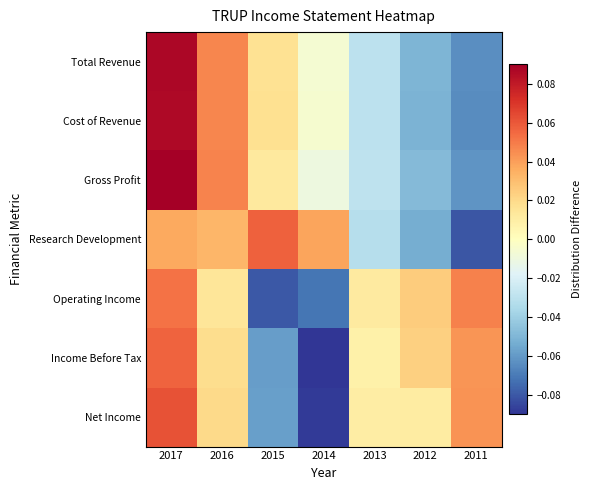

Rank the series by their maximum value, from lowest to highest.

Operating Income, Income Before Tax, Research Development, Net Income, Cost of Revenue, Total Revenue, Gross Profit